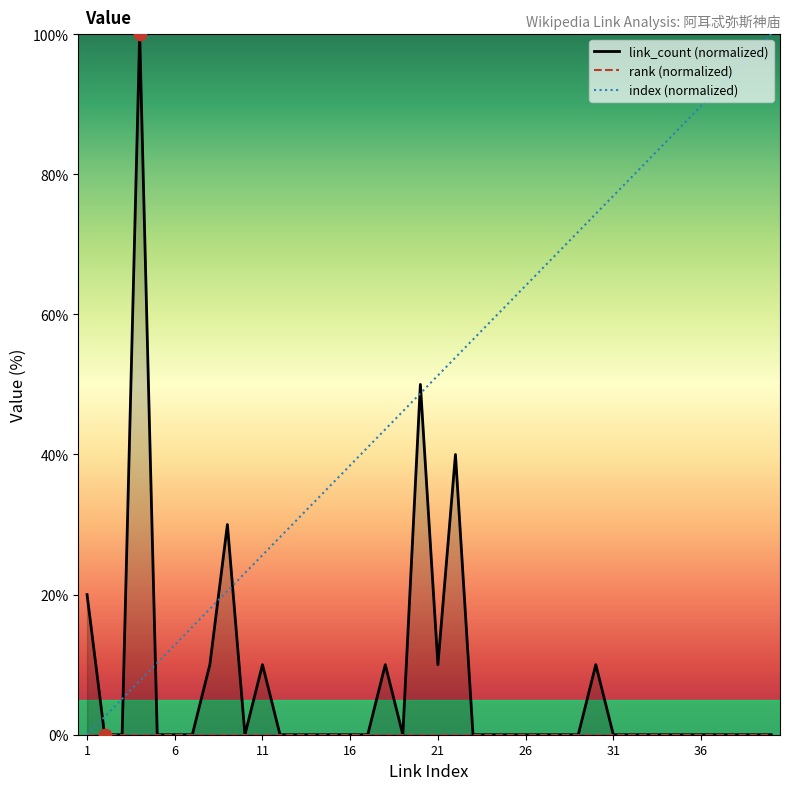

Which series contains the highest Y value?

link_count (normalized)